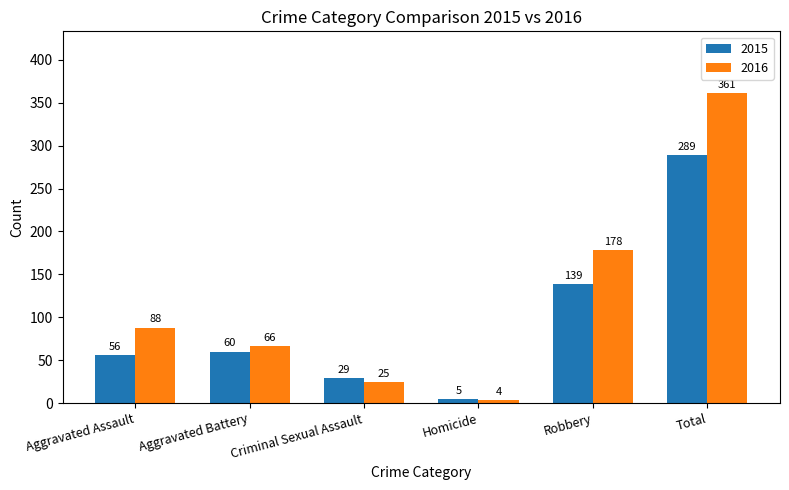

What is the approximate value of 2015 at Homicide, to the nearest 5?

5